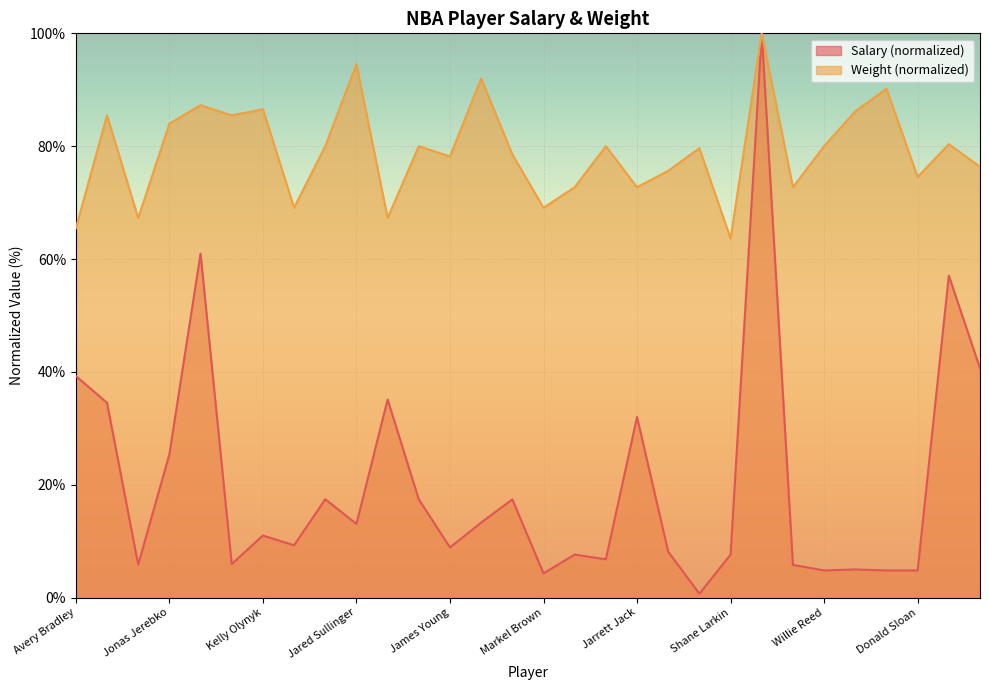

What is the maximum value for Avg Salary?

100.0